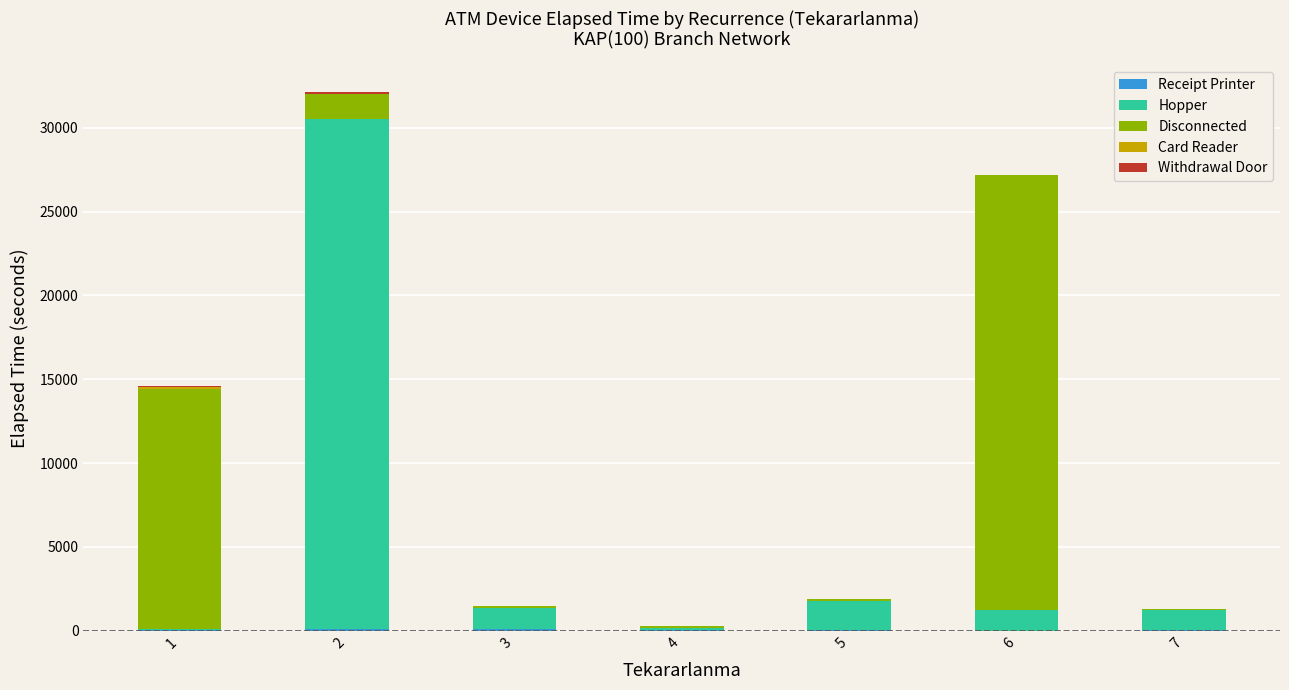

Count the number of categories in the chart.

7